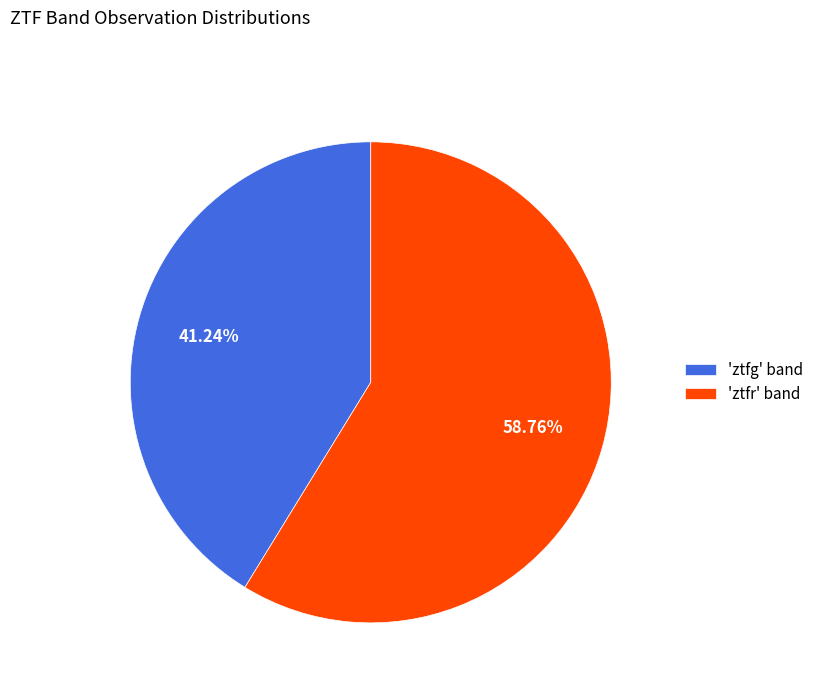

Which category accounts for the majority?

'ztfr' band